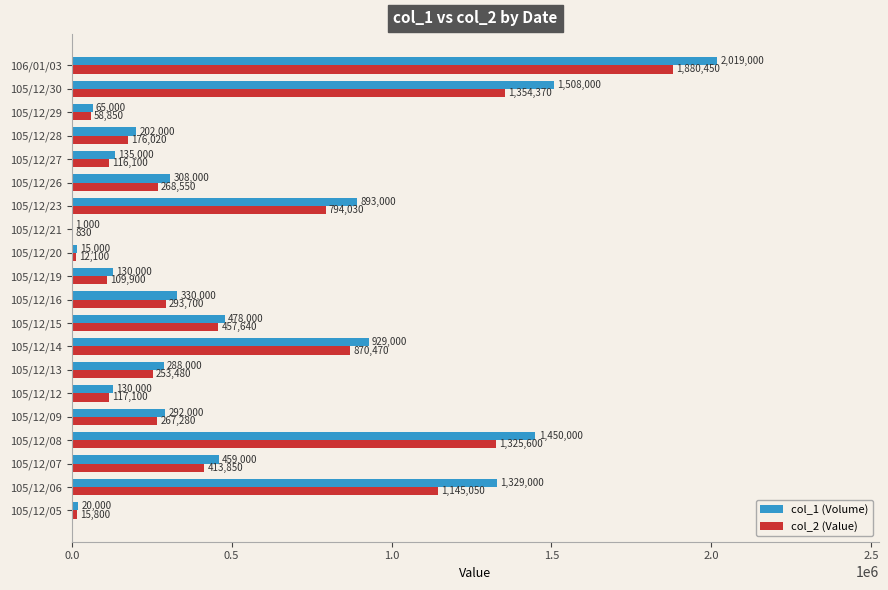

What is the sum of all col_2 (Value) values?

9931170